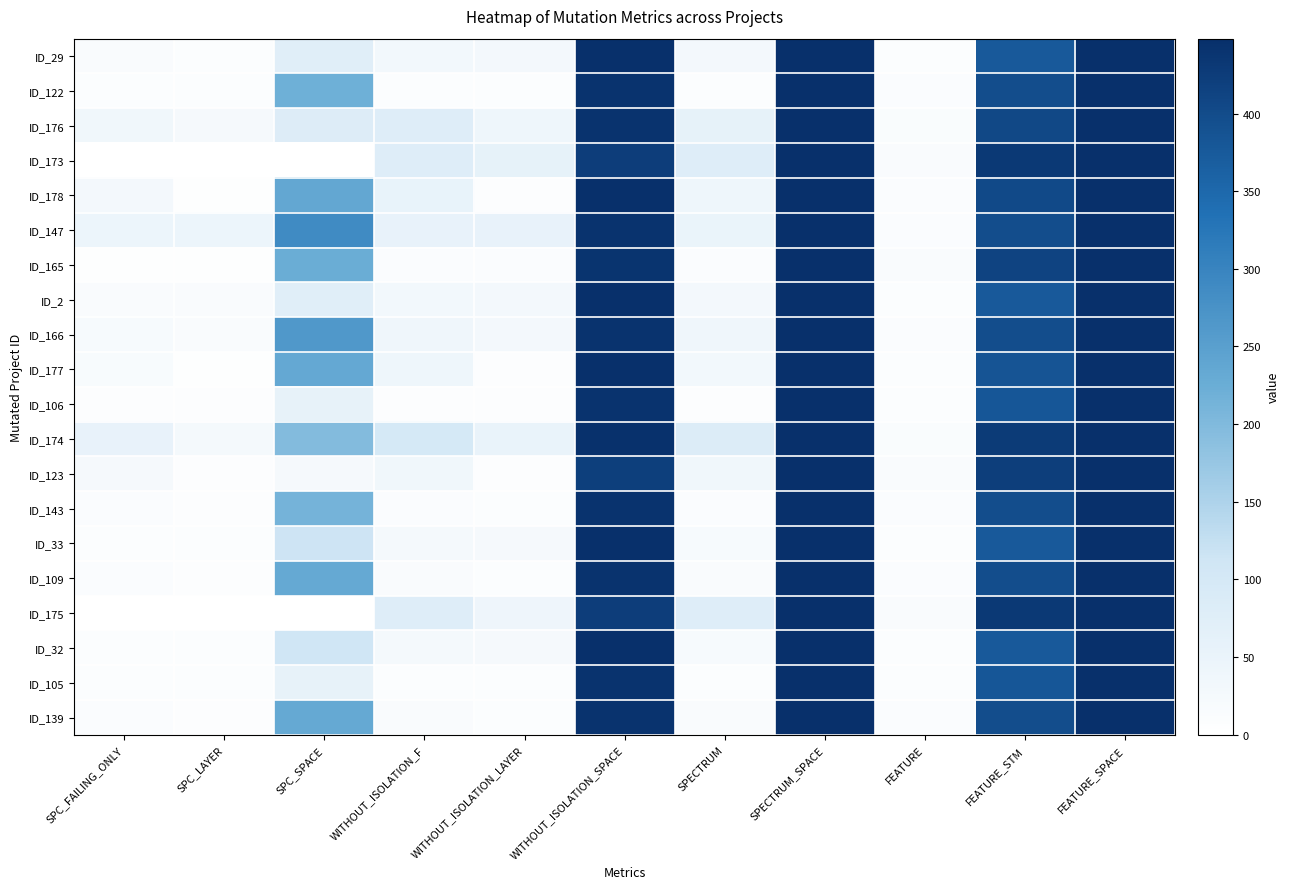

Reading left to right, transcribe all the data shown in this chart.

ID_29: SPC_FAILING_ONLY=14	SPC_LAYER=9	SPC_SPACE=72	WITHOUT_ISOLATION_F=31	WITHOUT_ISOLATION_LAYER=29	WITHOUT_ISOLATION_SPACE=448	SPECTRUM=29	SPECTRUM_SPACE=448	FEATURE=9	FEATURE_STM=376	FEATURE_SPACE=448
ID_122: SPC_FAILING_ONLY=10	SPC_LAYER=10	SPC_SPACE=219	WITHOUT_ISOLATION_F=10	WITHOUT_ISOLATION_LAYER=10	WITHOUT_ISOLATION_SPACE=442	SPECTRUM=10	SPECTRUM_SPACE=448	FEATURE=12	FEATURE_STM=397	FEATURE_SPACE=448
ID_176: SPC_FAILING_ONLY=35	SPC_LAYER=24	SPC_SPACE=81	WITHOUT_ISOLATION_F=78	WITHOUT_ISOLATION_LAYER=40	WITHOUT_ISOLATION_SPACE=442	SPECTRUM=58	SPECTRUM_SPACE=448	FEATURE=13	FEATURE_STM=405	FEATURE_SPACE=448
ID_173: SPC_FAILING_ONLY=0	SPC_LAYER=0	SPC_SPACE=0	WITHOUT_ISOLATION_F=77	WITHOUT_ISOLATION_LAYER=58	WITHOUT_ISOLATION_SPACE=424	SPECTRUM=77	SPECTRUM_SPACE=448	FEATURE=15	FEATURE_STM=432	FEATURE_SPACE=448
ID_178: SPC_FAILING_ONLY=28	SPC_LAYER=5	SPC_SPACE=236	WITHOUT_ISOLATION_F=54	WITHOUT_ISOLATION_LAYER=7	WITHOUT_ISOLATION_SPACE=448	SPECTRUM=39	SPECTRUM_SPACE=448	FEATURE=11	FEATURE_STM=403	FEATURE_SPACE=448
ID_147: SPC_FAILING_ONLY=44	SPC_LAYER=44	SPC_SPACE=287	WITHOUT_ISOLATION_F=55	WITHOUT_ISOLATION_LAYER=55	WITHOUT_ISOLATION_SPACE=442	SPECTRUM=49	SPECTRUM_SPACE=448	FEATURE=12	FEATURE_STM=397	FEATURE_SPACE=448
ID_165: SPC_FAILING_ONLY=4	SPC_LAYER=4	SPC_SPACE=224	WITHOUT_ISOLATION_F=11	WITHOUT_ISOLATION_LAYER=11	WITHOUT_ISOLATION_SPACE=440	SPECTRUM=11	SPECTRUM_SPACE=448	FEATURE=14	FEATURE_STM=413	FEATURE_SPACE=448
ID_2: SPC_FAILING_ONLY=14	SPC_LAYER=14	SPC_SPACE=72	WITHOUT_ISOLATION_F=31	WITHOUT_ISOLATION_LAYER=29	WITHOUT_ISOLATION_SPACE=448	SPECTRUM=29	SPECTRUM_SPACE=448	FEATURE=9	FEATURE_STM=376	FEATURE_SPACE=448
ID_166: SPC_FAILING_ONLY=22	SPC_LAYER=14	SPC_SPACE=263	WITHOUT_ISOLATION_F=38	WITHOUT_ISOLATION_LAYER=28	WITHOUT_ISOLATION_SPACE=442	SPECTRUM=38	SPECTRUM_SPACE=448	FEATURE=12	FEATURE_STM=397	FEATURE_SPACE=448
ID_177: SPC_FAILING_ONLY=18	SPC_LAYER=5	SPC_SPACE=234	WITHOUT_ISOLATION_F=39	WITHOUT_ISOLATION_LAYER=7	WITHOUT_ISOLATION_SPACE=448	SPECTRUM=31	SPECTRUM_SPACE=448	FEATURE=10	FEATURE_STM=384	FEATURE_SPACE=448
ID_106: SPC_FAILING_ONLY=8	SPC_LAYER=8	SPC_SPACE=56	WITHOUT_ISOLATION_F=8	WITHOUT_ISOLATION_LAYER=8	WITHOUT_ISOLATION_SPACE=442	SPECTRUM=8	SPECTRUM_SPACE=448	FEATURE=10	FEATURE_STM=380	FEATURE_SPACE=448
ID_174: SPC_FAILING_ONLY=55	SPC_LAYER=25	SPC_SPACE=197	WITHOUT_ISOLATION_F=98	WITHOUT_ISOLATION_LAYER=52	WITHOUT_ISOLATION_SPACE=446	SPECTRUM=83	SPECTRUM_SPACE=448	FEATURE=13	FEATURE_STM=427	FEATURE_SPACE=448
ID_123: SPC_FAILING_ONLY=23	SPC_LAYER=7	SPC_SPACE=23	WITHOUT_ISOLATION_F=36	WITHOUT_ISOLATION_LAYER=7	WITHOUT_ISOLATION_SPACE=421	SPECTRUM=36	SPECTRUM_SPACE=448	FEATURE=14	FEATURE_STM=422	FEATURE_SPACE=448
ID_143: SPC_FAILING_ONLY=11	SPC_LAYER=8	SPC_SPACE=213	WITHOUT_ISOLATION_F=12	WITHOUT_ISOLATION_LAYER=9	WITHOUT_ISOLATION_SPACE=442	SPECTRUM=12	SPECTRUM_SPACE=448	FEATURE=12	FEATURE_STM=397	FEATURE_SPACE=448
ID_33: SPC_FAILING_ONLY=10	SPC_LAYER=9	SPC_SPACE=114	WITHOUT_ISOLATION_F=25	WITHOUT_ISOLATION_LAYER=23	WITHOUT_ISOLATION_SPACE=448	SPECTRUM=20	SPECTRUM_SPACE=448	FEATURE=9	FEATURE_STM=376	FEATURE_SPACE=448
ID_109: SPC_FAILING_ONLY=11	SPC_LAYER=6	SPC_SPACE=231	WITHOUT_ISOLATION_F=14	WITHOUT_ISOLATION_LAYER=9	WITHOUT_ISOLATION_SPACE=442	SPECTRUM=14	SPECTRUM_SPACE=448	FEATURE=12	FEATURE_STM=397	FEATURE_SPACE=448
ID_175: SPC_FAILING_ONLY=0	SPC_LAYER=0	SPC_SPACE=0	WITHOUT_ISOLATION_F=77	WITHOUT_ISOLATION_LAYER=41	WITHOUT_ISOLATION_SPACE=424	SPECTRUM=77	SPECTRUM_SPACE=448	FEATURE=15	FEATURE_STM=432	FEATURE_SPACE=448
ID_32: SPC_FAILING_ONLY=10	SPC_LAYER=9	SPC_SPACE=111	WITHOUT_ISOLATION_F=25	WITHOUT_ISOLATION_LAYER=23	WITHOUT_ISOLATION_SPACE=448	SPECTRUM=20	SPECTRUM_SPACE=448	FEATURE=9	FEATURE_STM=376	FEATURE_SPACE=448
ID_105: SPC_FAILING_ONLY=10	SPC_LAYER=10	SPC_SPACE=57	WITHOUT_ISOLATION_F=10	WITHOUT_ISOLATION_LAYER=10	WITHOUT_ISOLATION_SPACE=442	SPECTRUM=10	SPECTRUM_SPACE=448	FEATURE=10	FEATURE_STM=380	FEATURE_SPACE=448
ID_139: SPC_FAILING_ONLY=11	SPC_LAYER=6	SPC_SPACE=231	WITHOUT_ISOLATION_F=14	WITHOUT_ISOLATION_LAYER=9	WITHOUT_ISOLATION_SPACE=442	SPECTRUM=14	SPECTRUM_SPACE=448	FEATURE=12	FEATURE_STM=397	FEATURE_SPACE=448